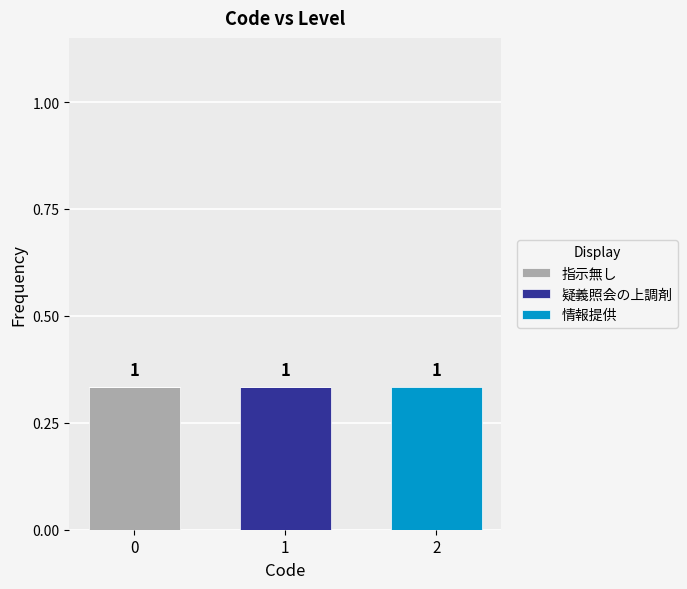

Does the chart contain stacked bars?

Yes